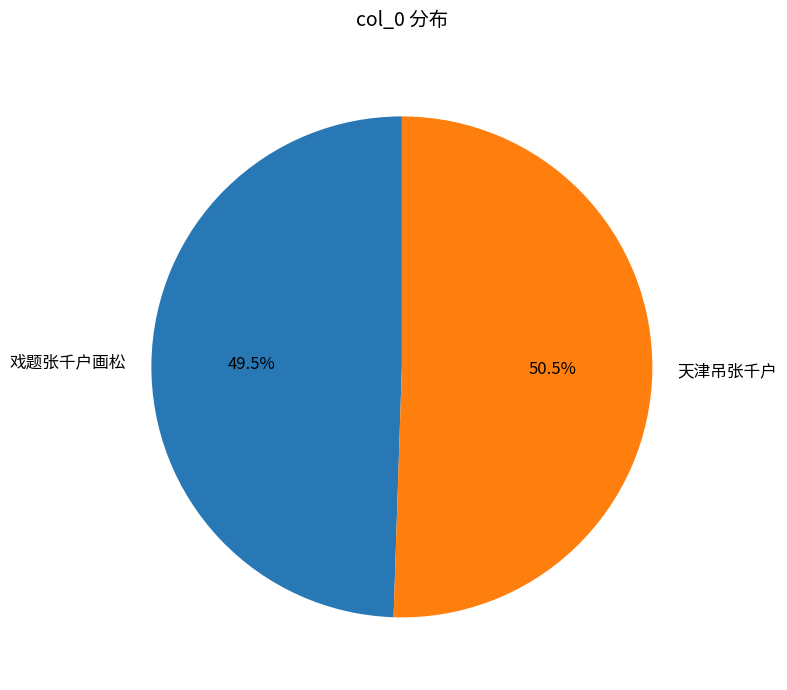

Is 天津吊张千户 the majority of the pie?

Yes